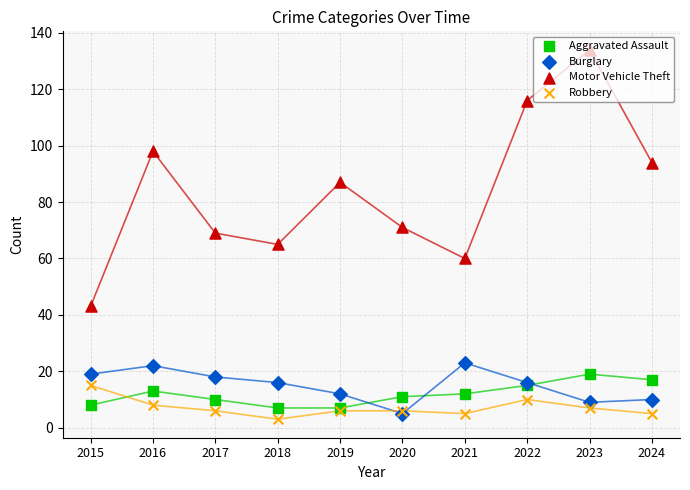

At how many categories does at least one series exceed 73?

5